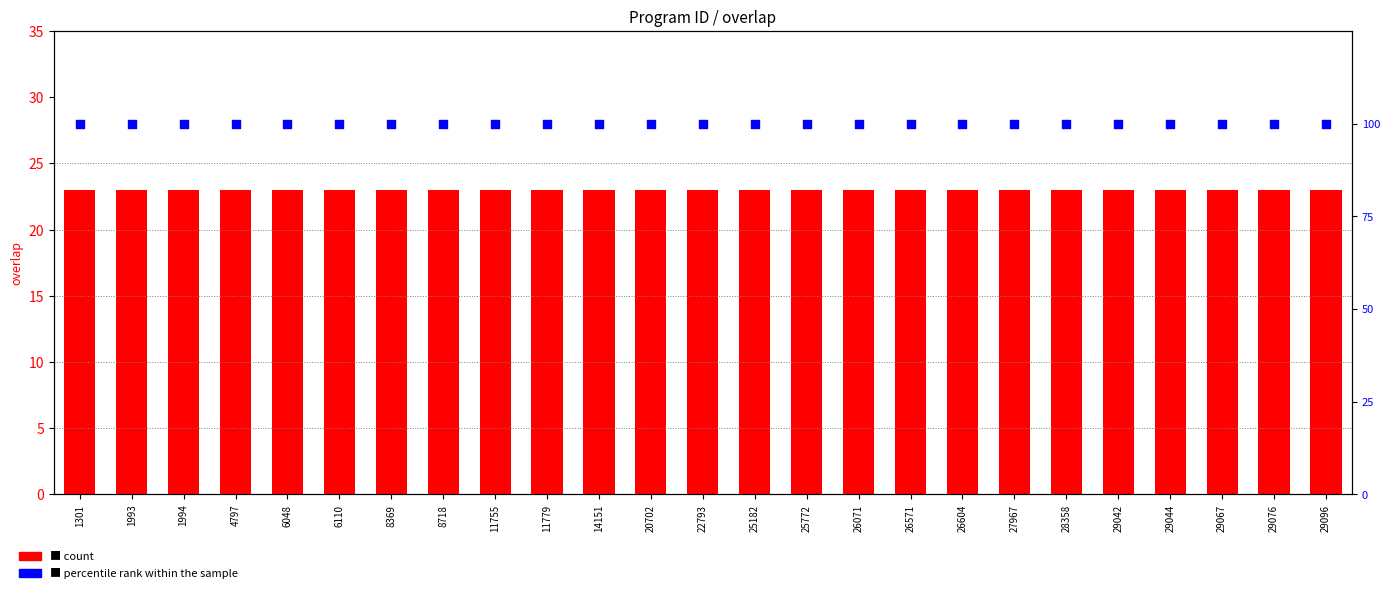

Which series has the widest spread of Y values?

count